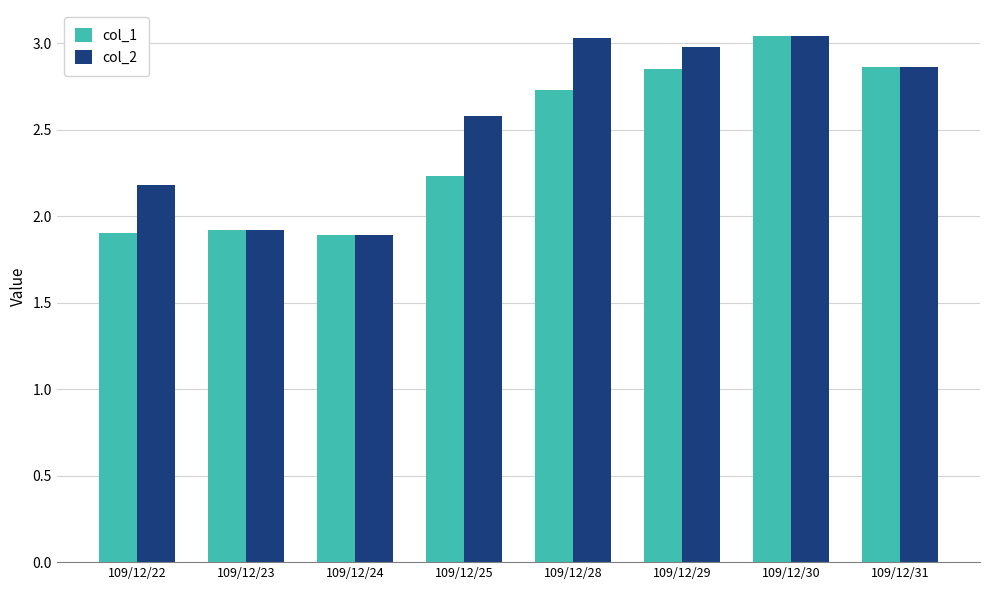

At how many categories does at least one series exceed 2?

6